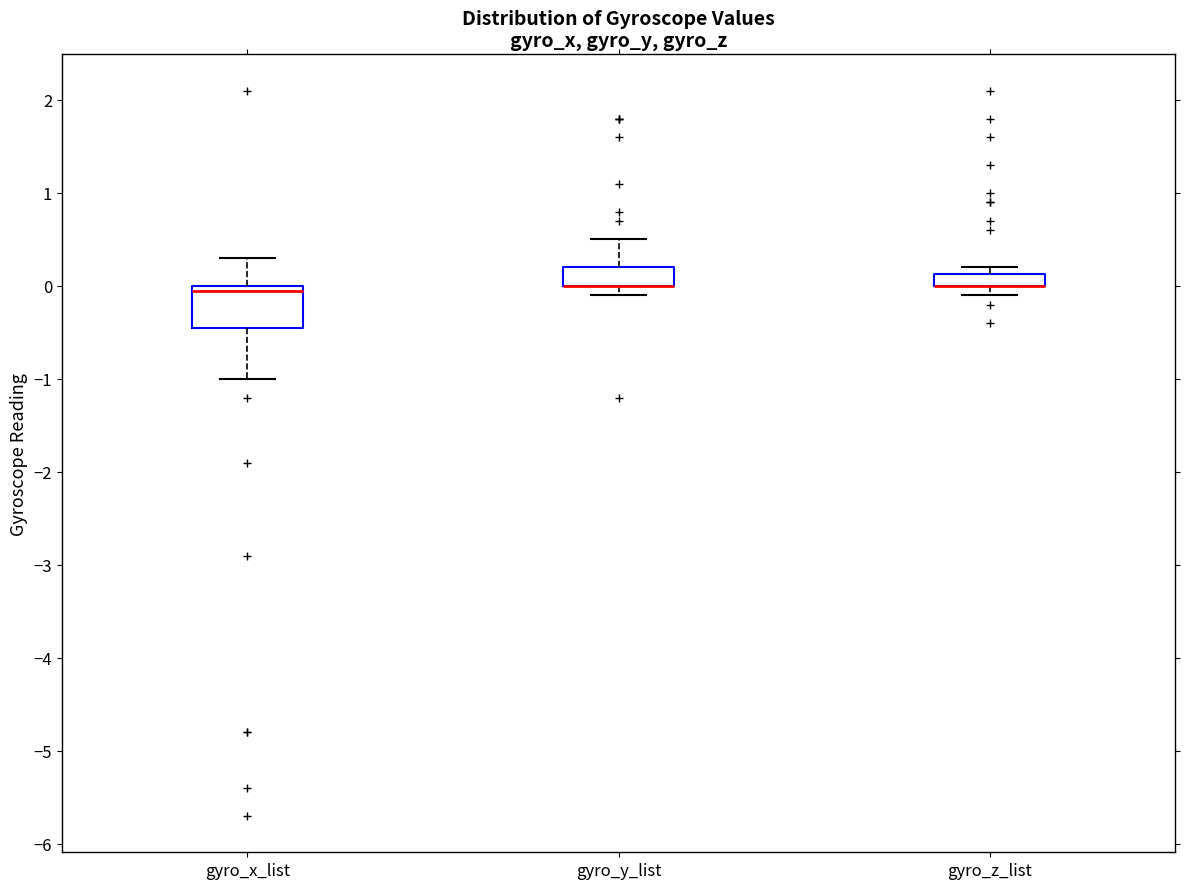

Which box is the tallest, from its lower edge to its upper edge?

gyro_x_list